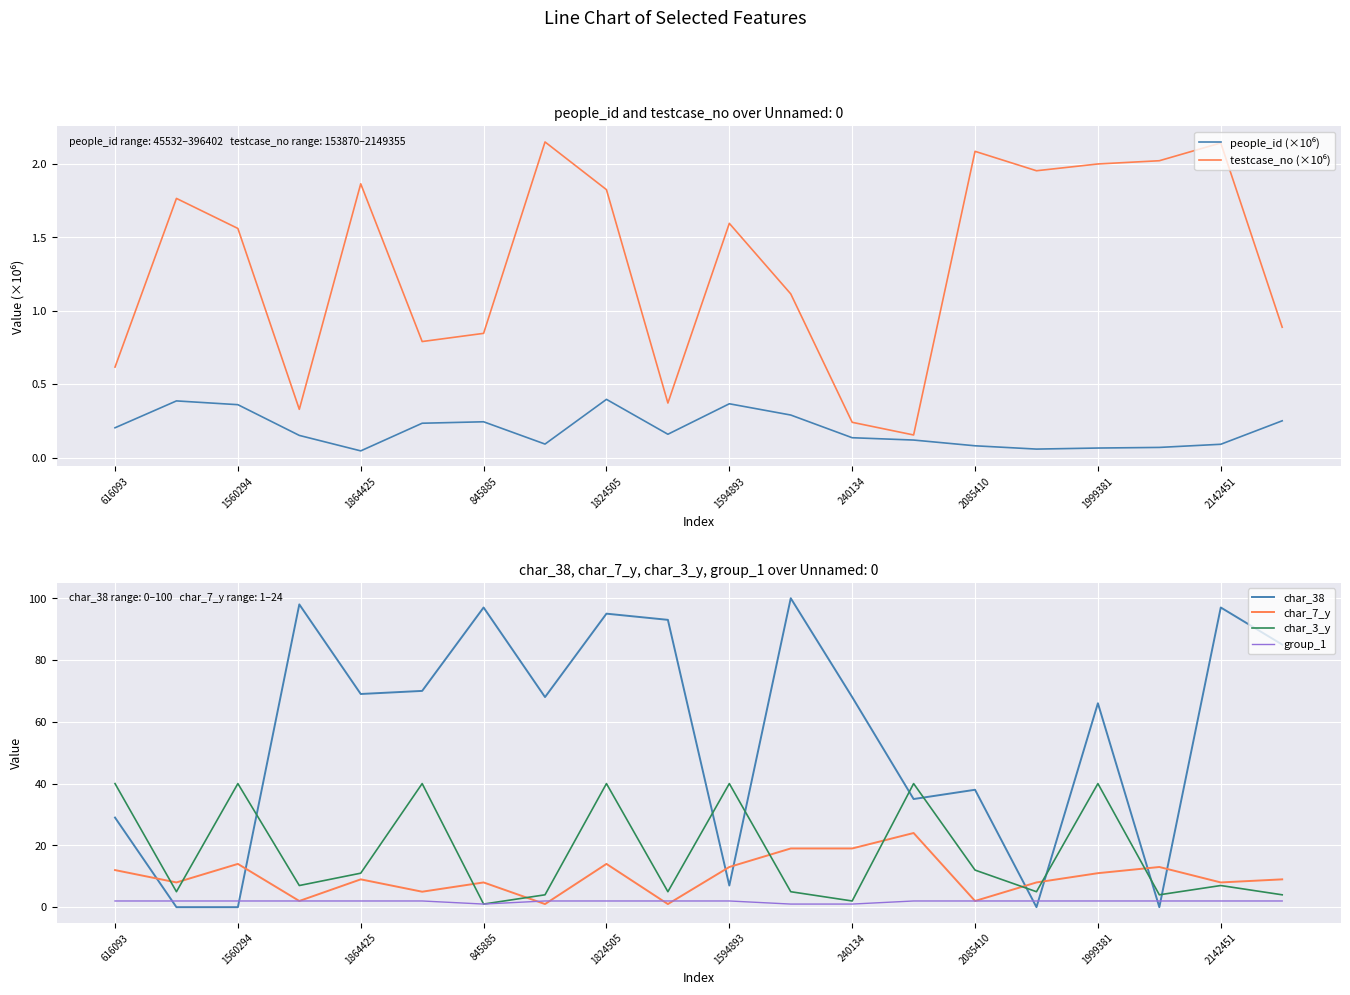

At how many categories does at least one series exceed 87?

6